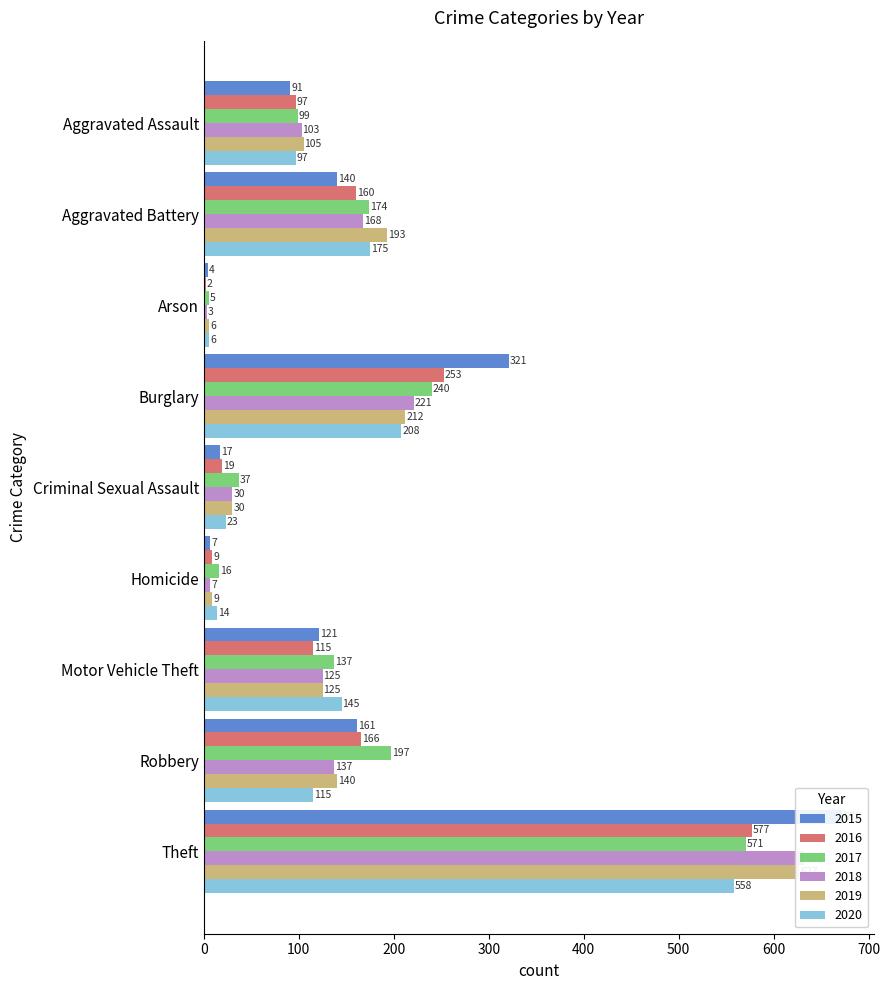

How many series are shown in this chart?

6